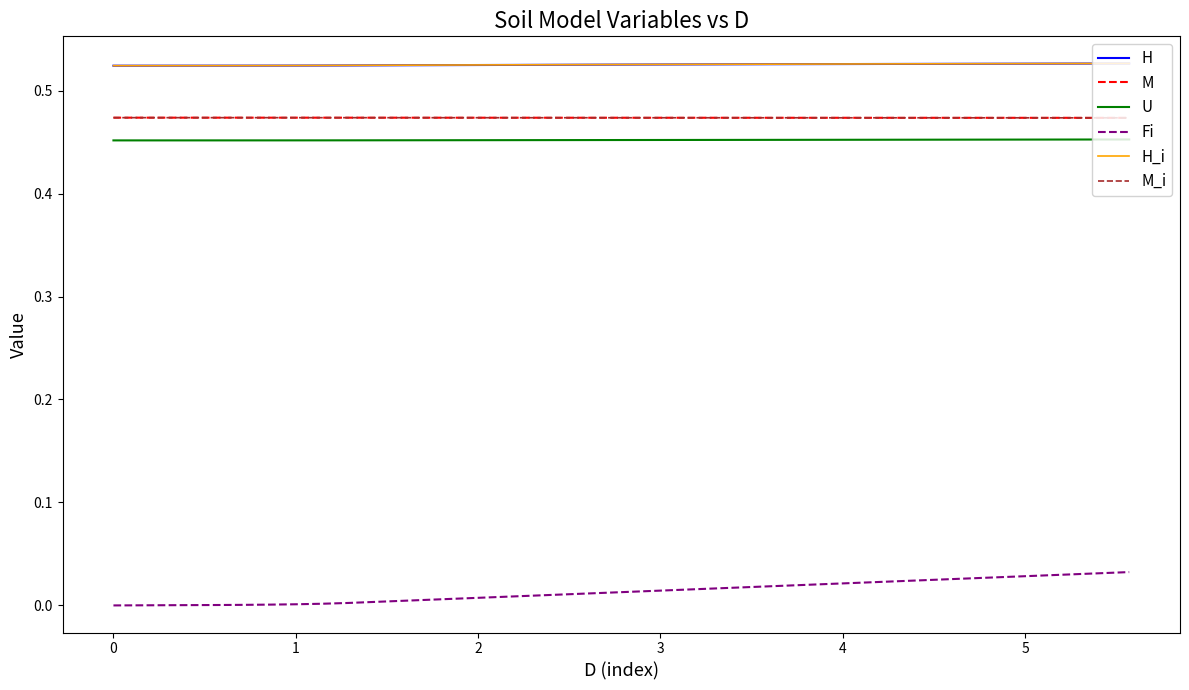

True or false: H_i and U intersect in this chart.

False